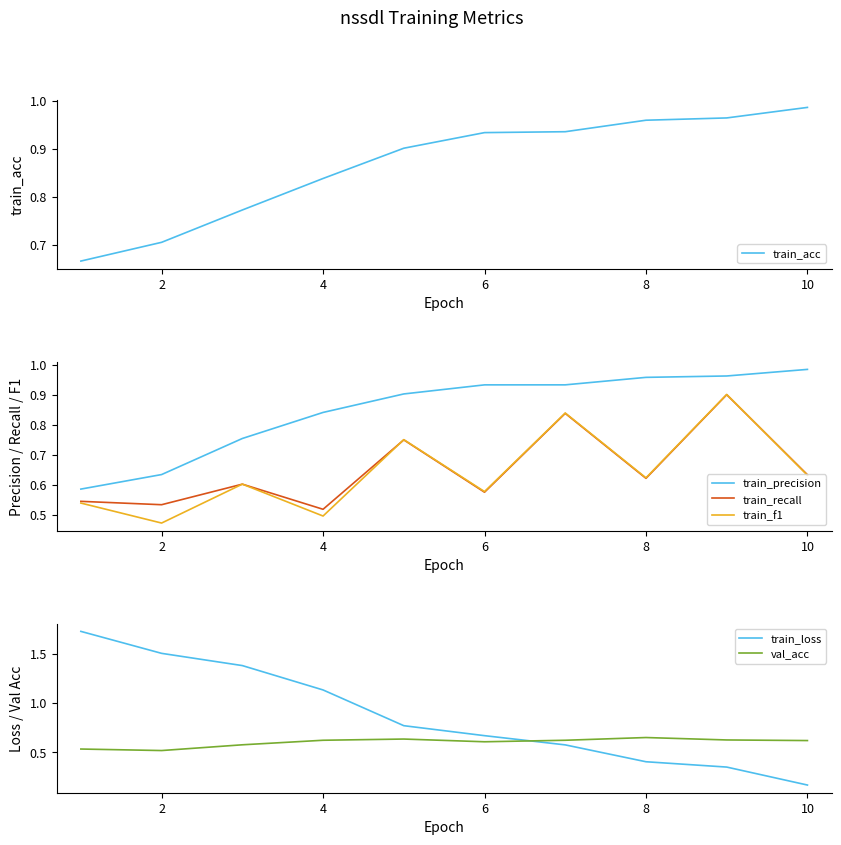

What is the difference between the maximum and minimum values in the train_precision series?

0.4